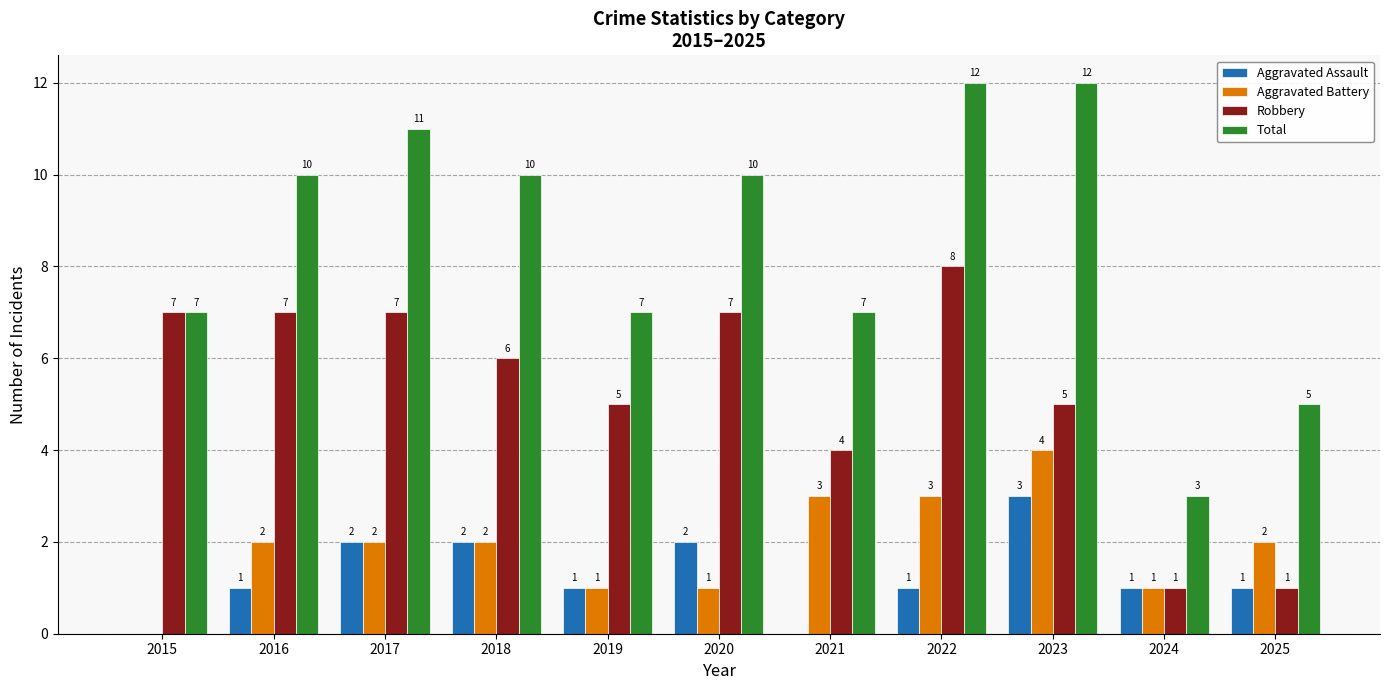

What is the spread (max minus min) of values at 2024?

2